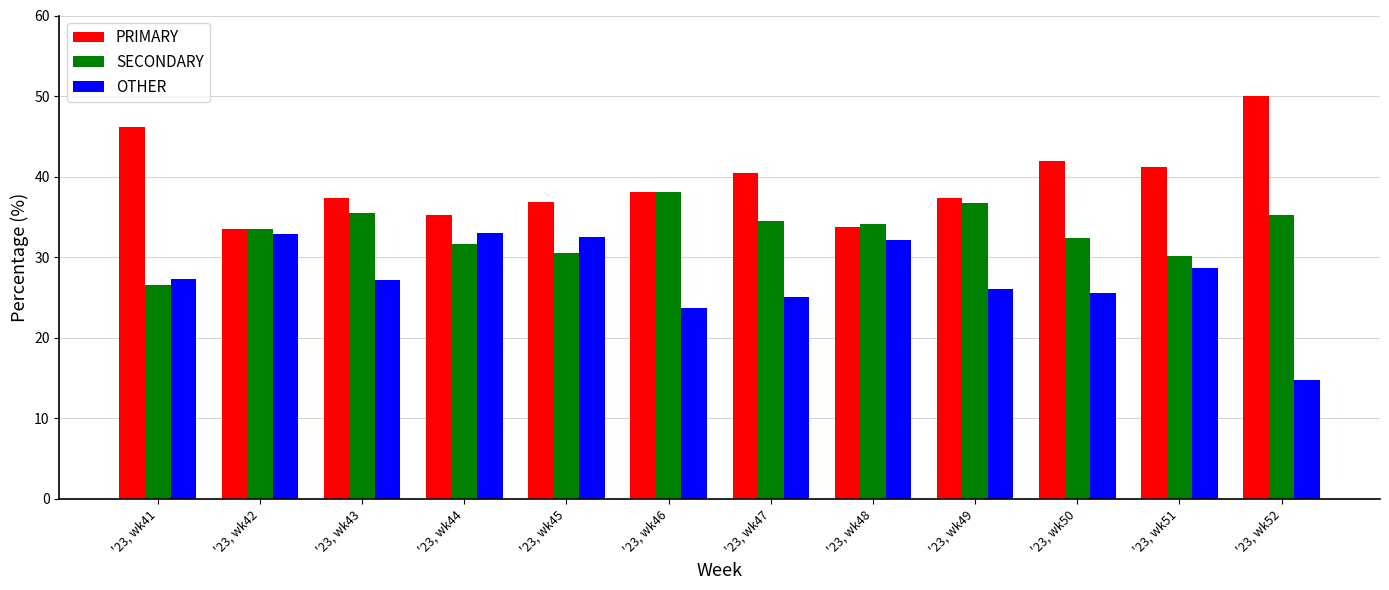

What is the difference between the highest and lowest values at '23, wk44?

3.6